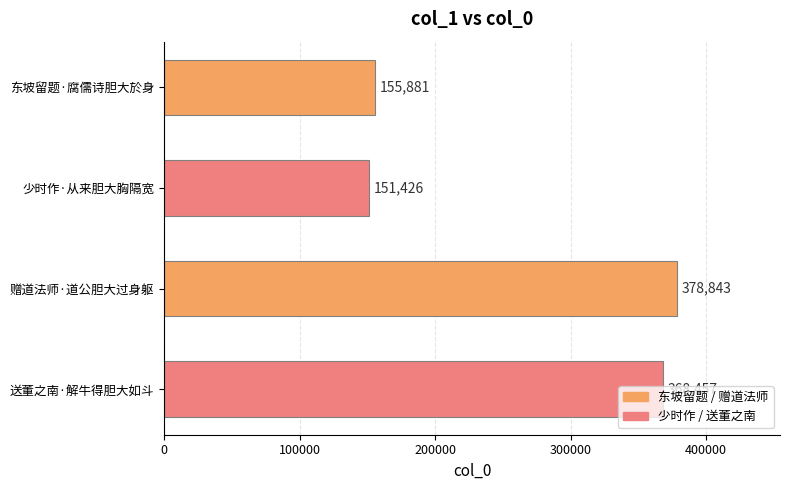

What is the change in value from 少时作·从来胆大胸隔宽 to 送董之南·解牛得胆大如斗?

+217031